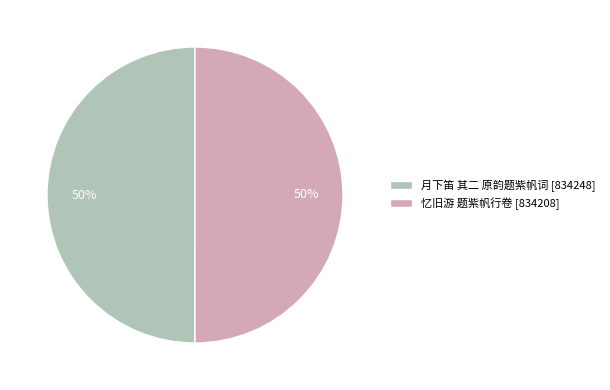

What is the ratio of the value at 月下笛 其二 原韵题紫帆词 [834248] to the value at 忆旧游 题紫帆行卷 [834208]?

1.0